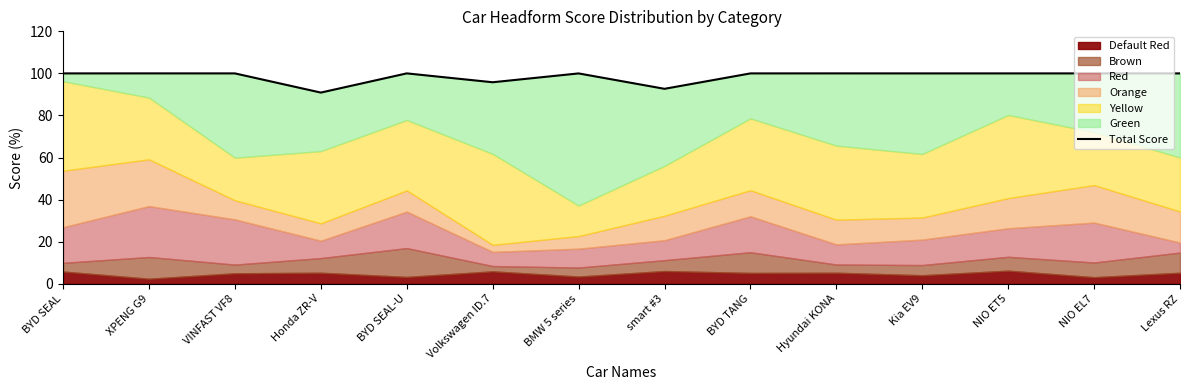

True or false: the data shows 52.1 at BMW 5 series.

False